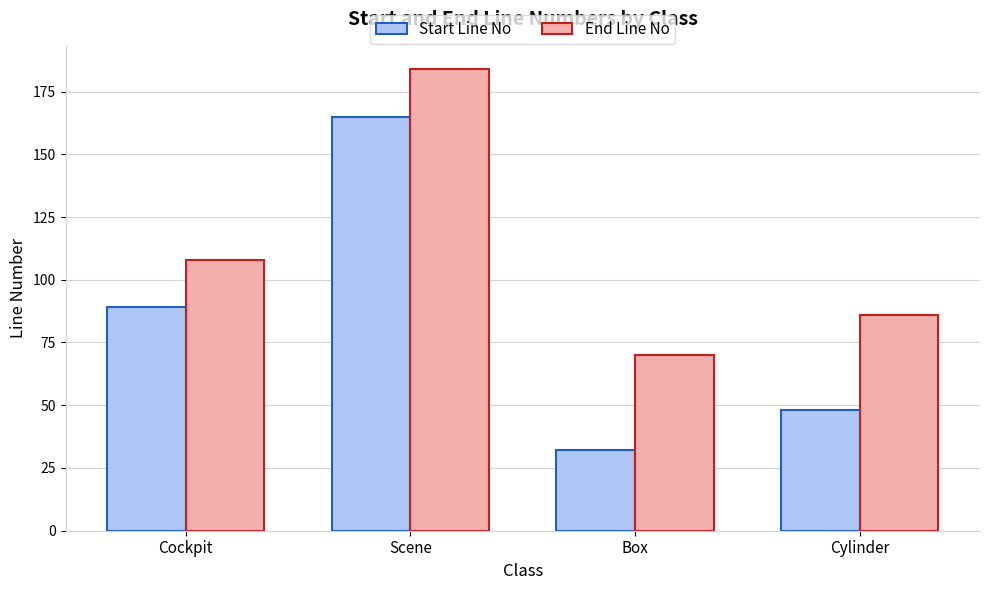

How many data points in End Line No are less than 108?

2